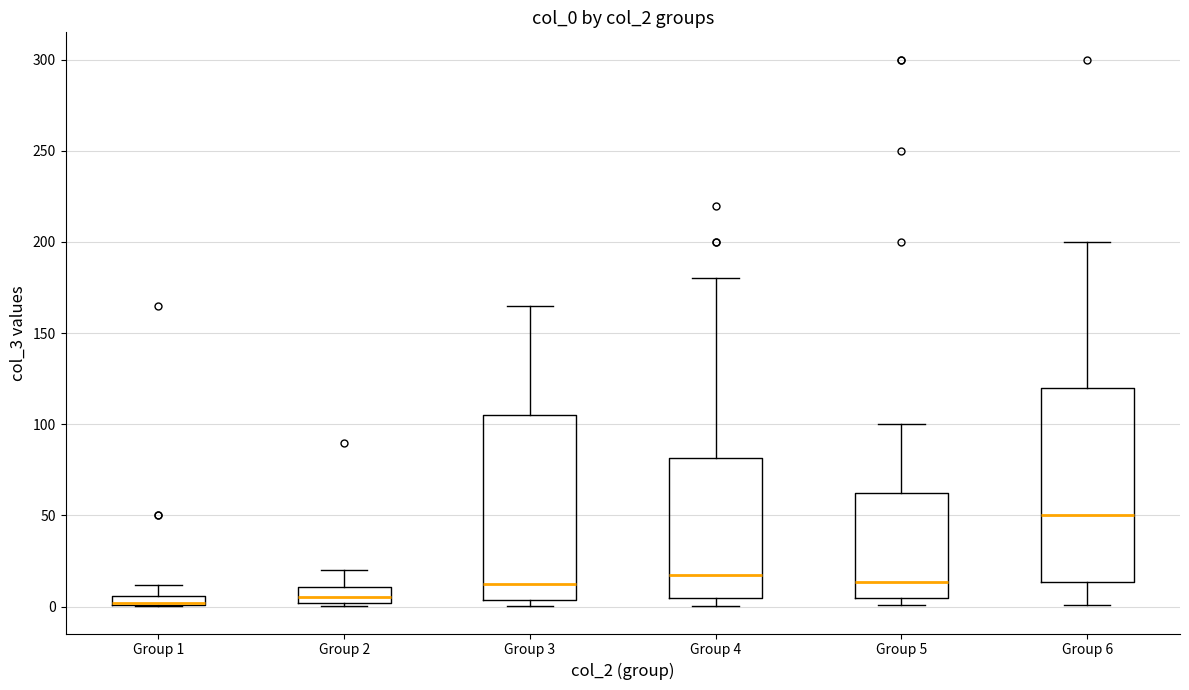

Comparing the boxes themselves (not the whiskers), which one is the tallest?

Group 6